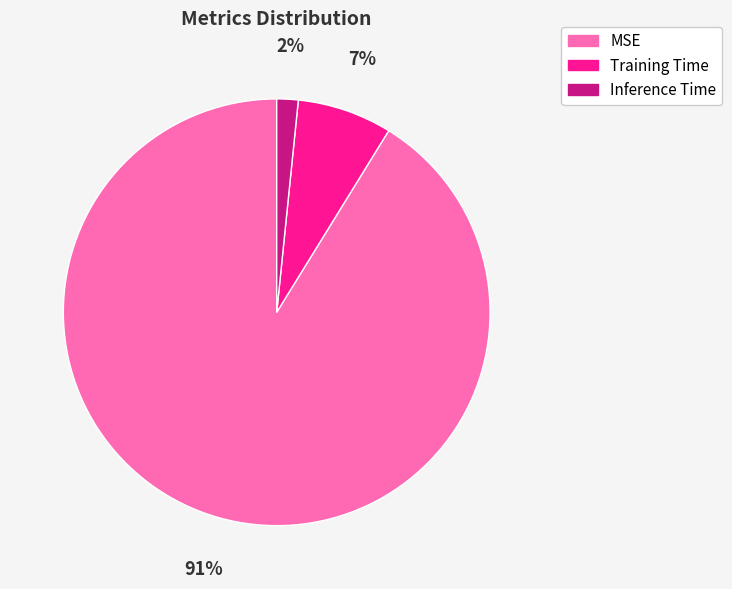

What is the smallest slice in the pie chart?

Inference Time